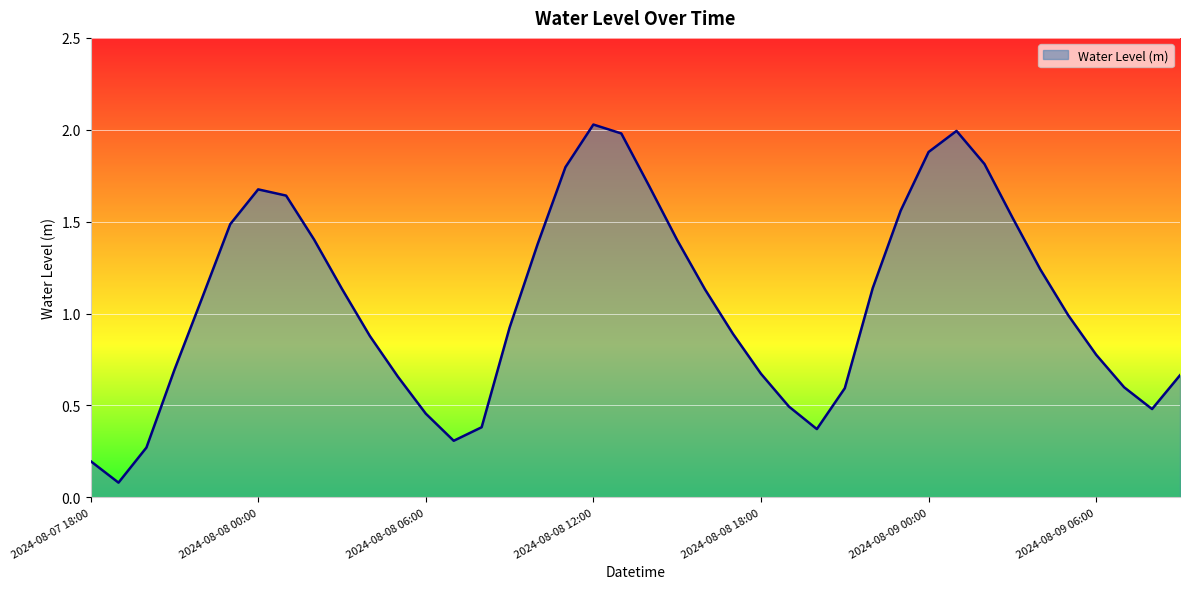

What is the difference between the maximum and minimum values?

1.9